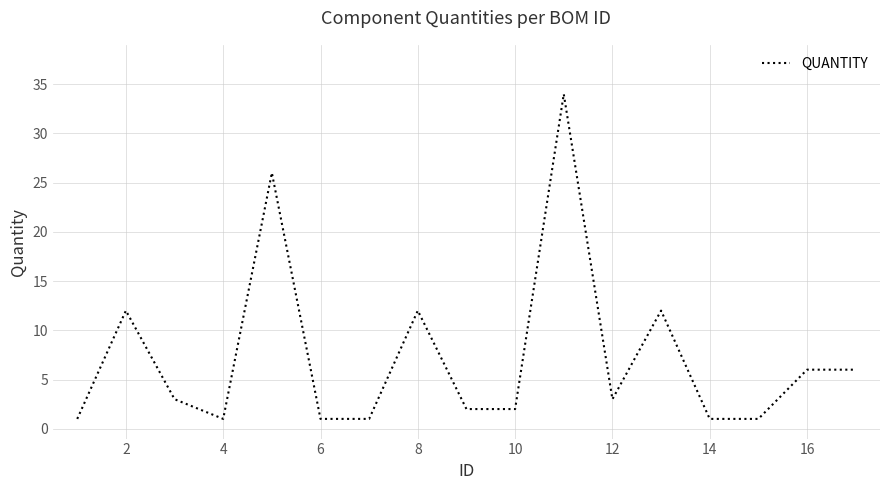

What is the greatest value displayed?

34